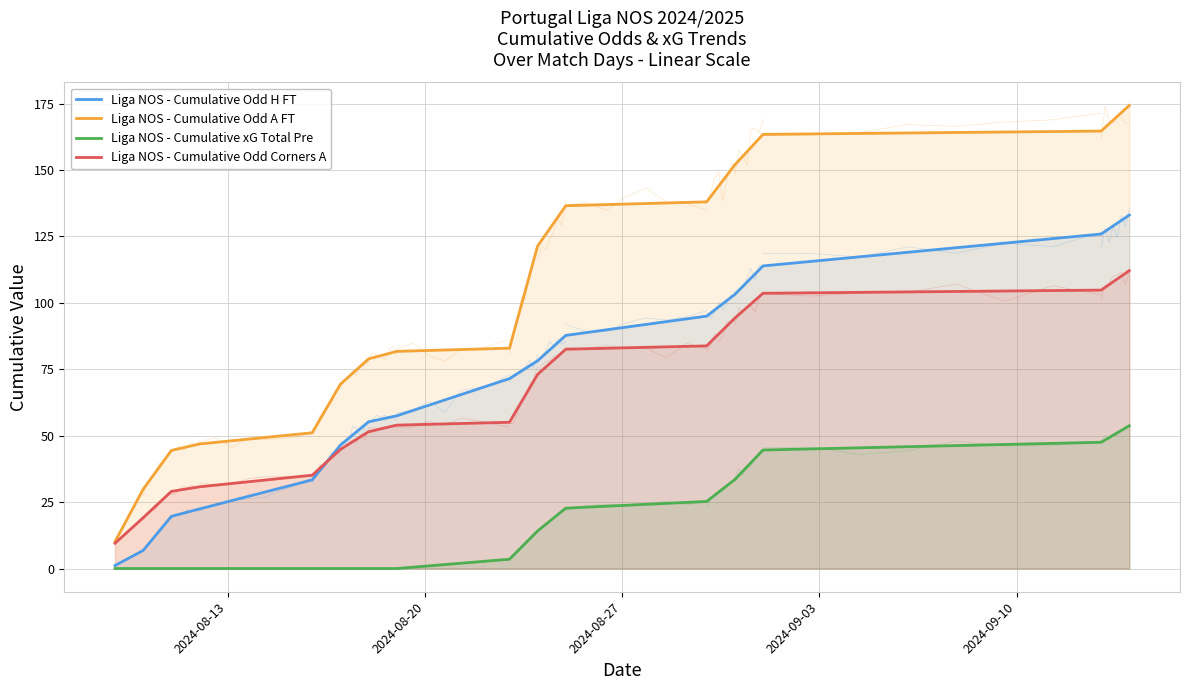

List the series in order of their peak value, highest first.

Liga NOS - Cumulative Odd A FT, Liga NOS - Cumulative Odd H FT, Liga NOS - Cumulative Odd Corners A, Liga NOS - Cumulative xG Total Pre